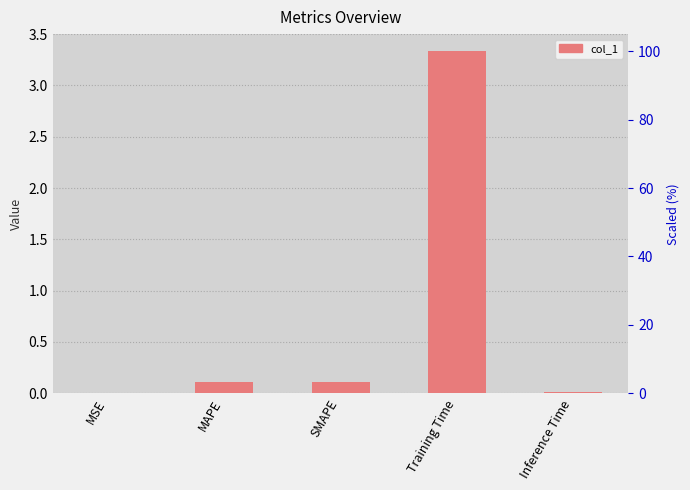

What is the change in value from SMAPE to Training Time?

+3.2